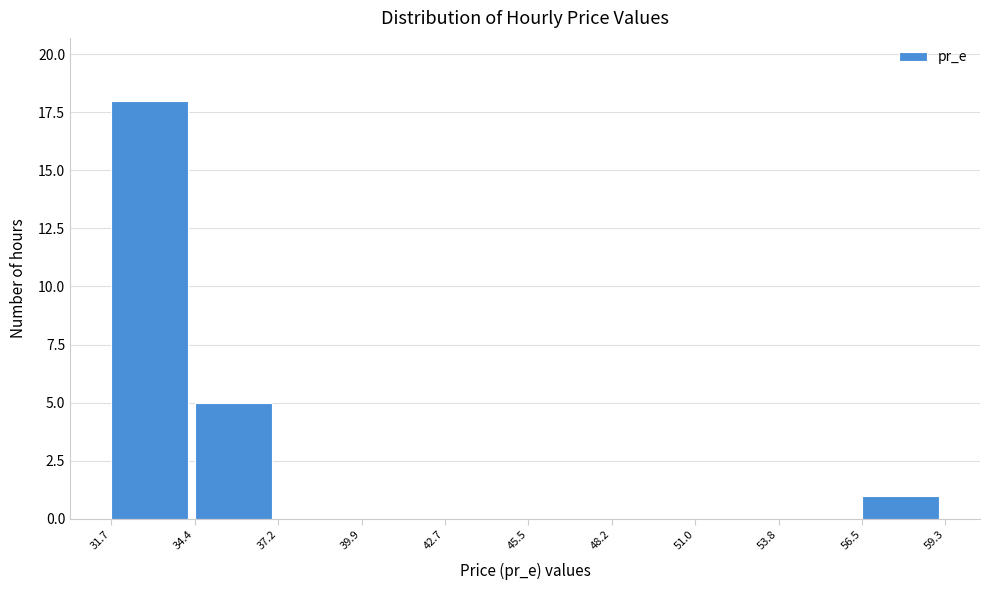

How tall is the bar that spans 31.7 to 34.4 on the x-axis? The values are not printed on the chart, so give them approximately, as read against the axis.

18